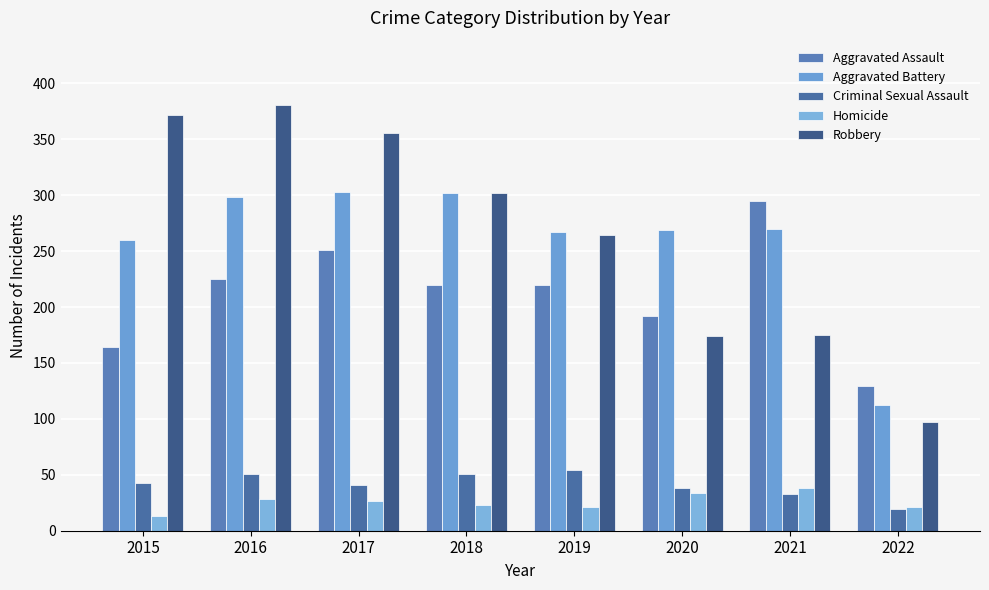

Which category has the lowest value across all series?

2015